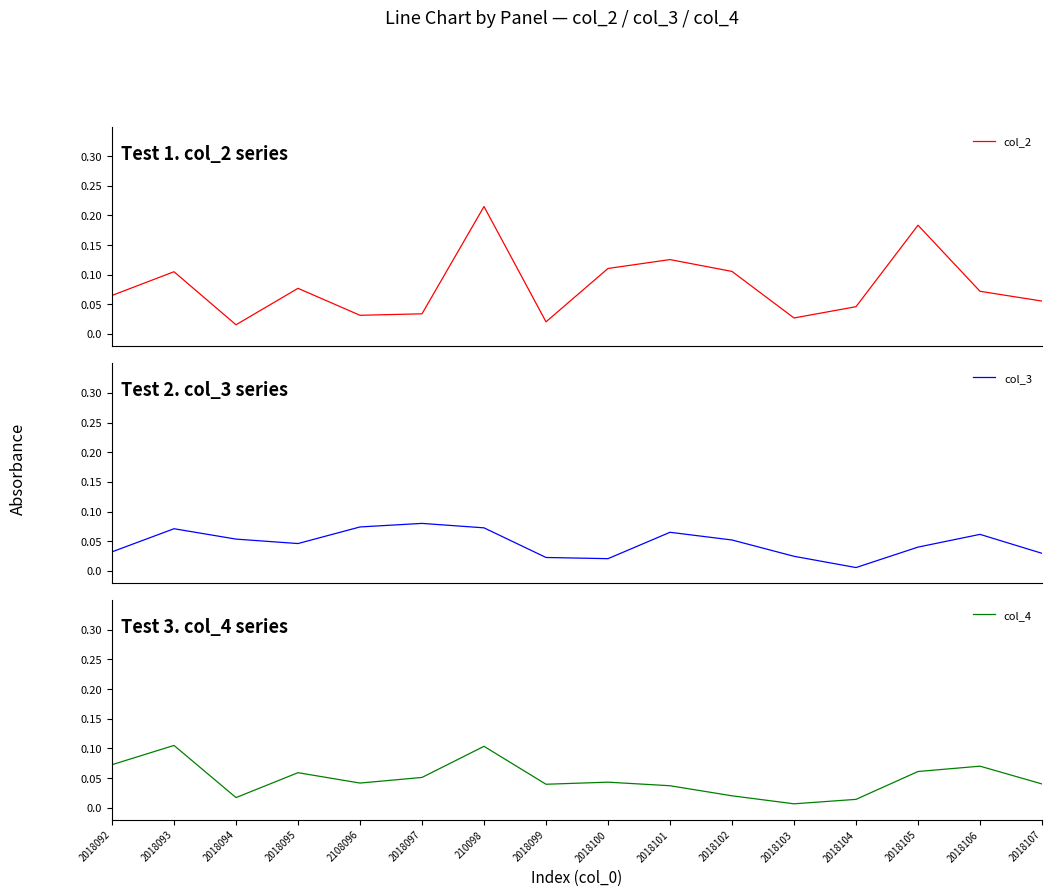

At which category does col_4 reach its first local peak?

2018093